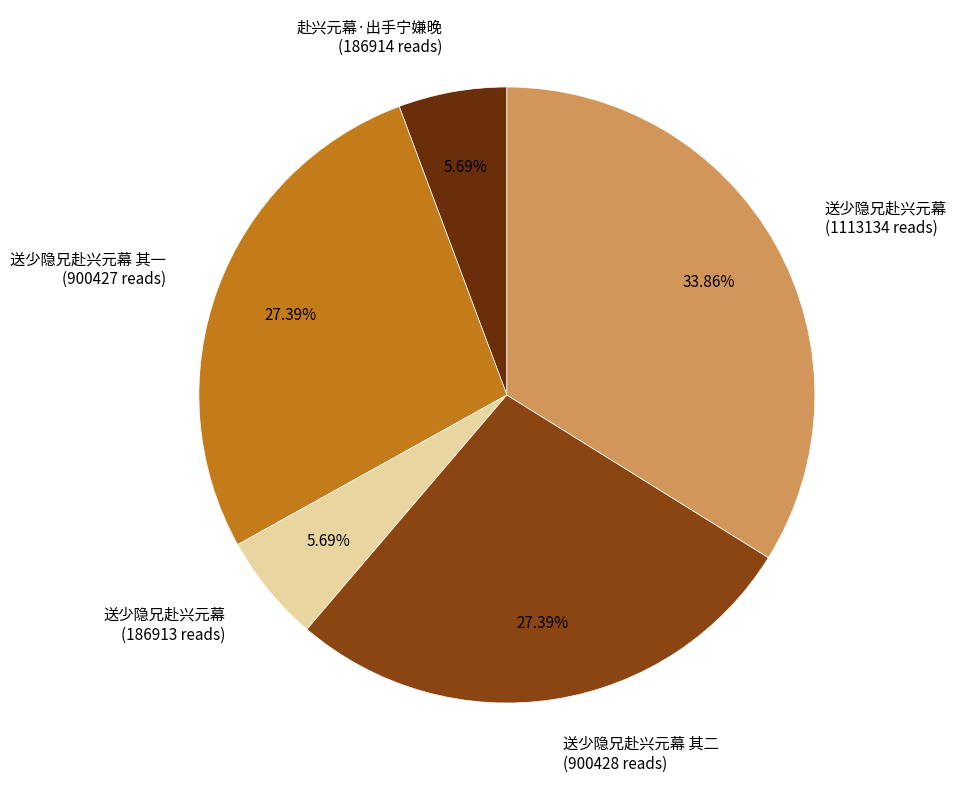

What is the ratio of the value at 送少隐兄赴兴元幕 其一 (900427 reads) to the value at 送少隐兄赴兴元幕 (186913 reads)?

4.8